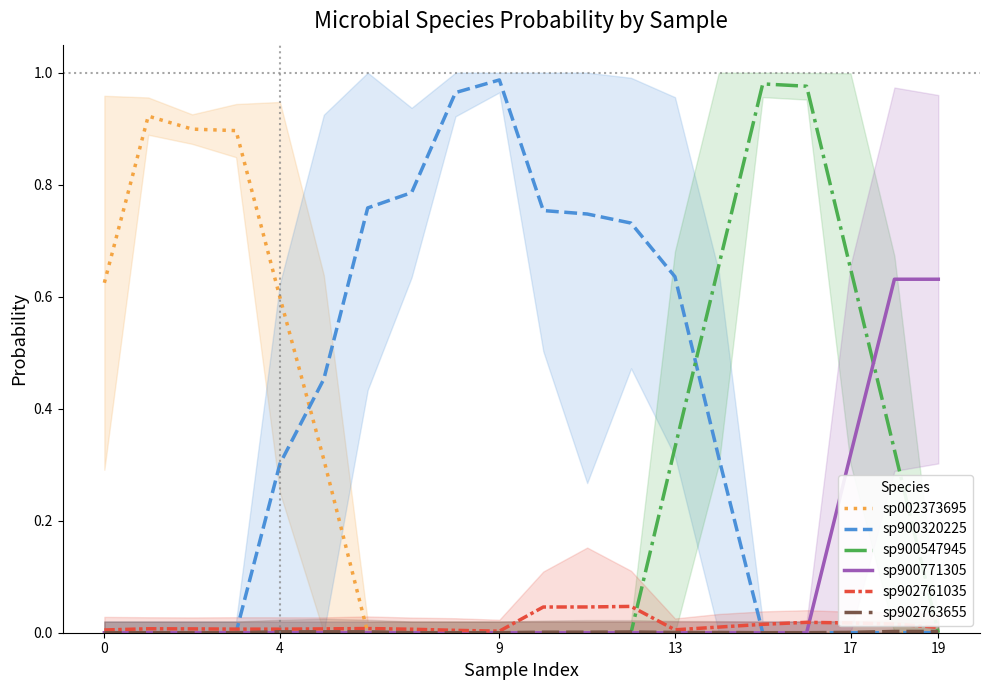

Does the chart have visible grid lines?

No